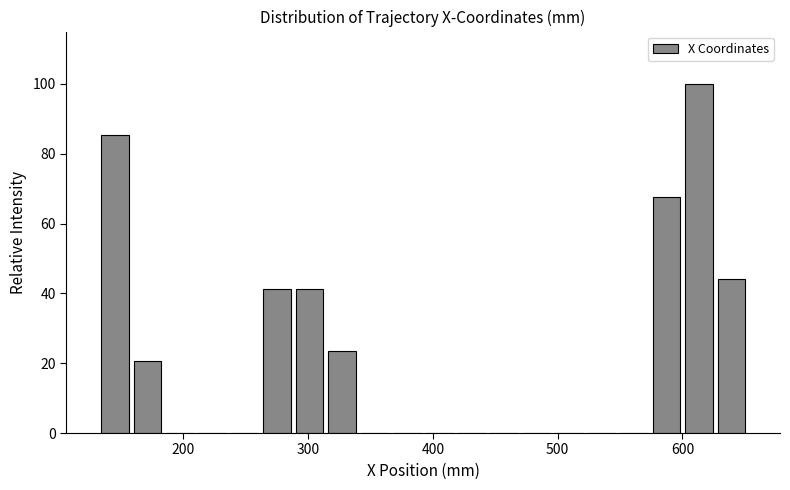

Around what value on the x-axis is the tallest bar? Give the approximate position of its centre, as read against the axis.

610